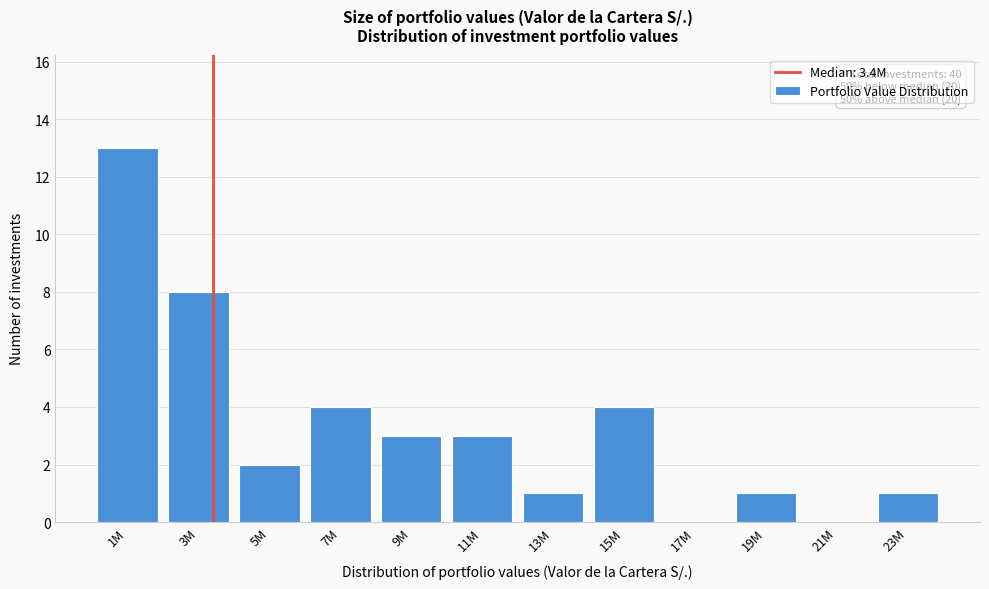

Reading left to right, list all the values displayed in this chart.

1M=13	3M=8	5M=2	7M=4	9M=3	11M=3	13M=1	15M=4	17M=0	19M=1	21M=0	23M=1